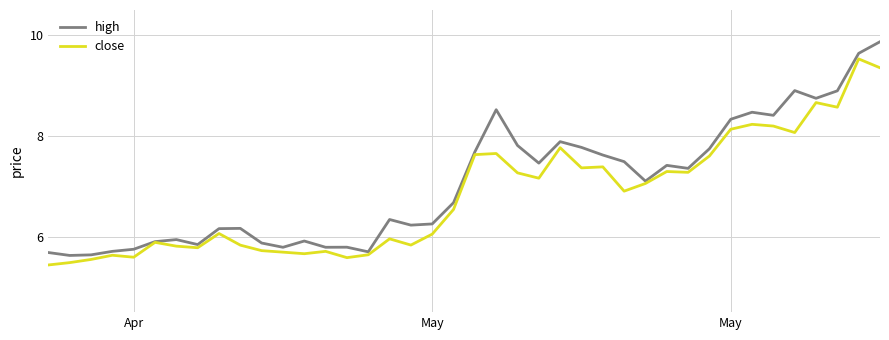

What is the minimum value shown in the chart?

5.4